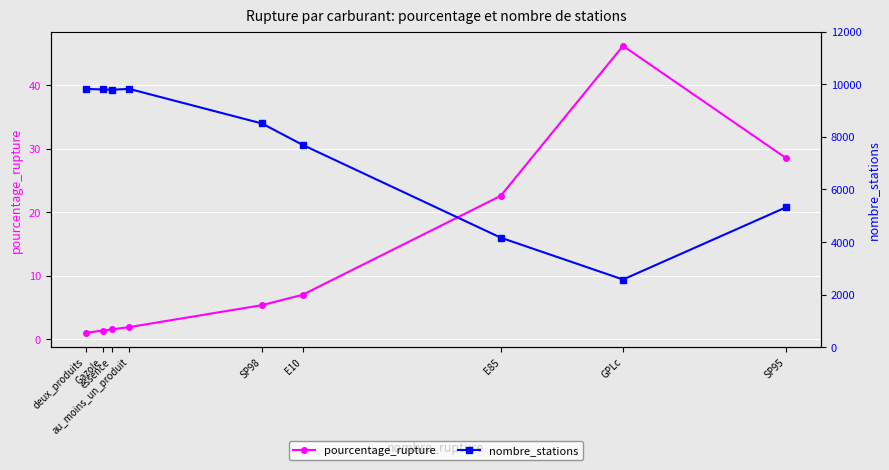

At which category does nombre_stations reach its first local peak?

au_moins_un_produit